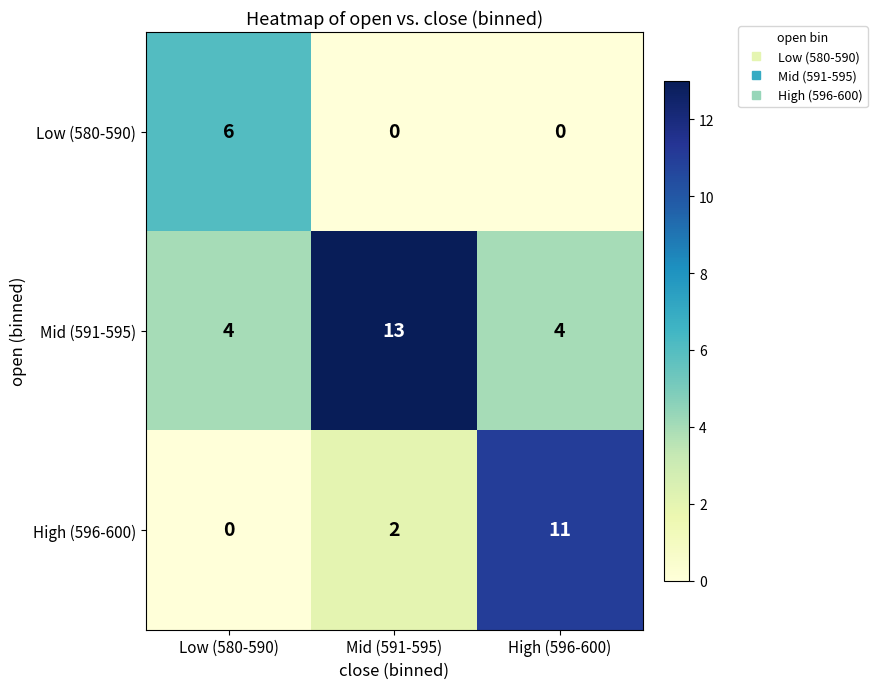

The value of Low (580-590) at High (596-600) is 0. True or false?

True